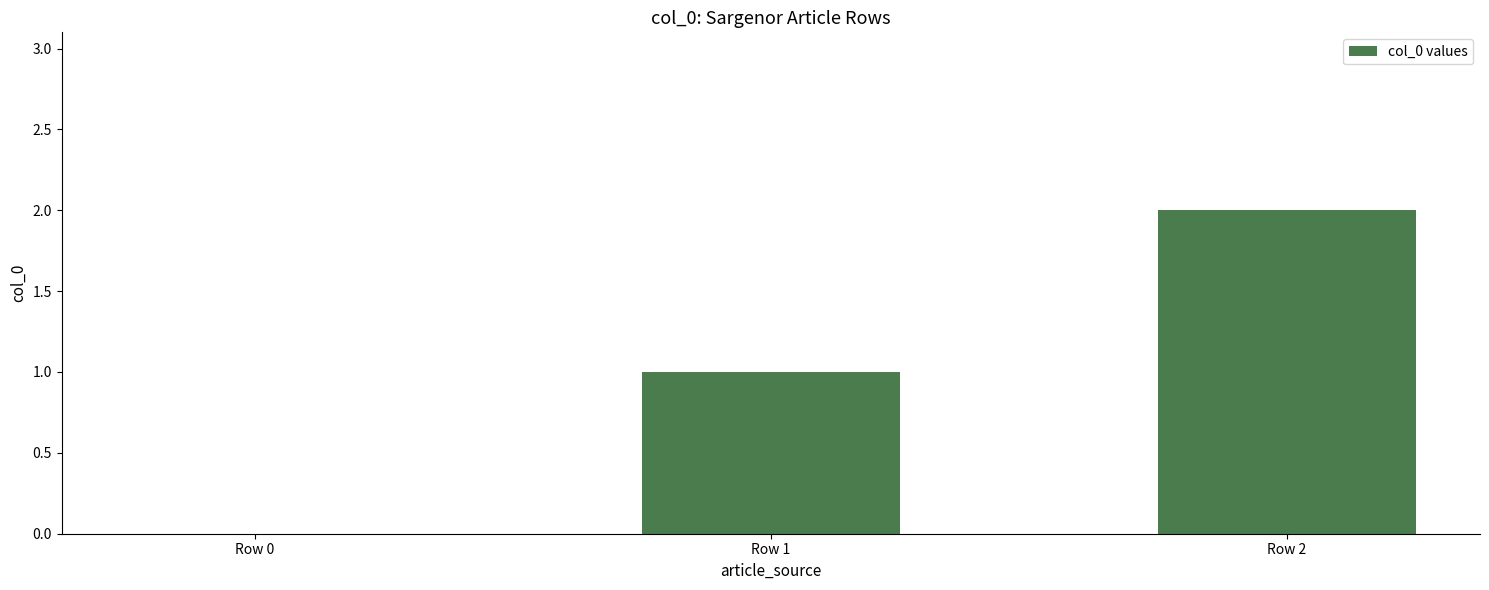

Approximately how many times larger is the value at Row 1 compared to Row 2?

0.5